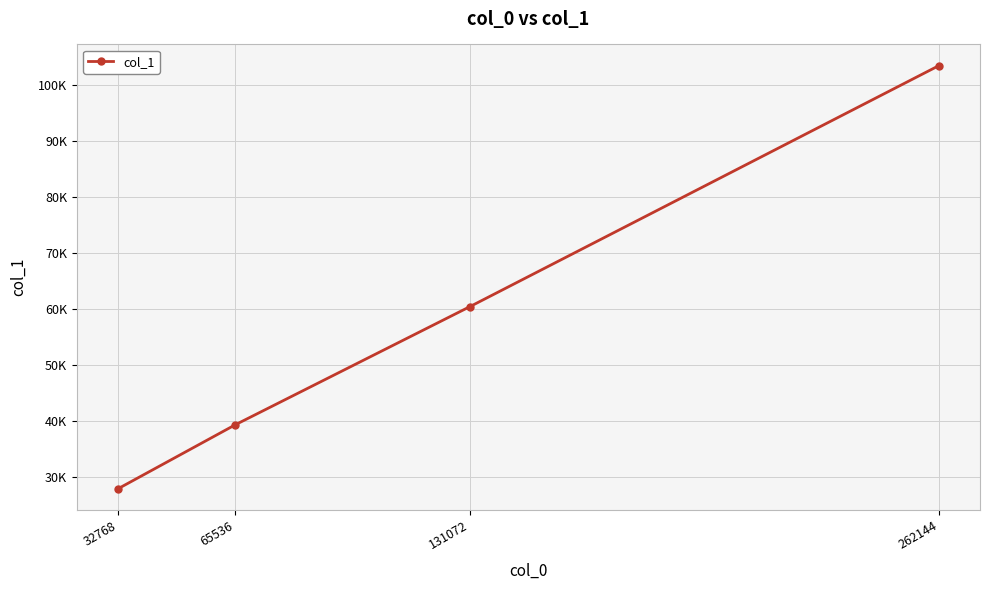

Is this an area chart (filled region under the line)?

No